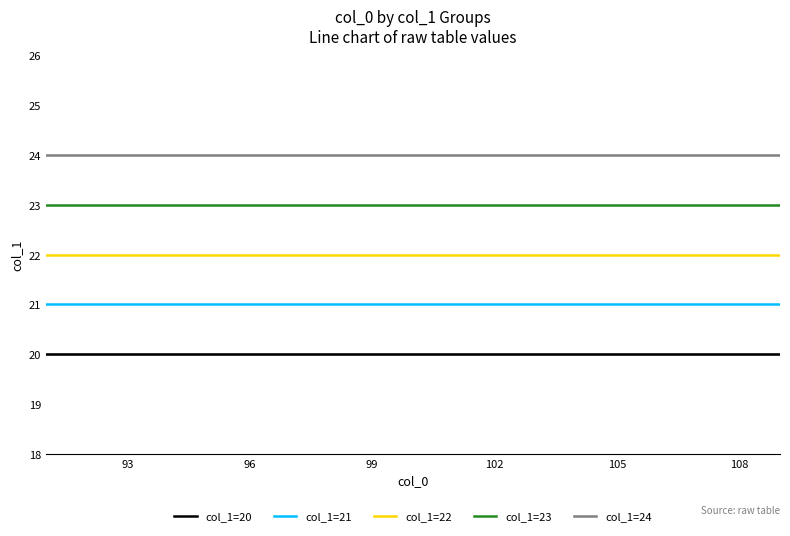

List the series in order of their overall mean, lowest first.

col_1=20, col_1=21, col_1=22, col_1=23, col_1=24